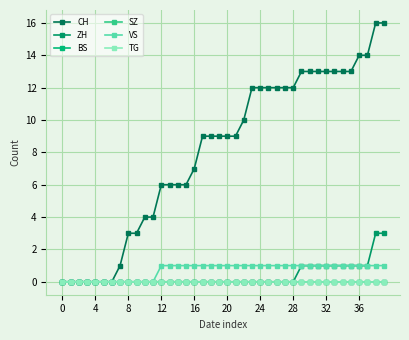

Which series has the widest spread of values?

CH